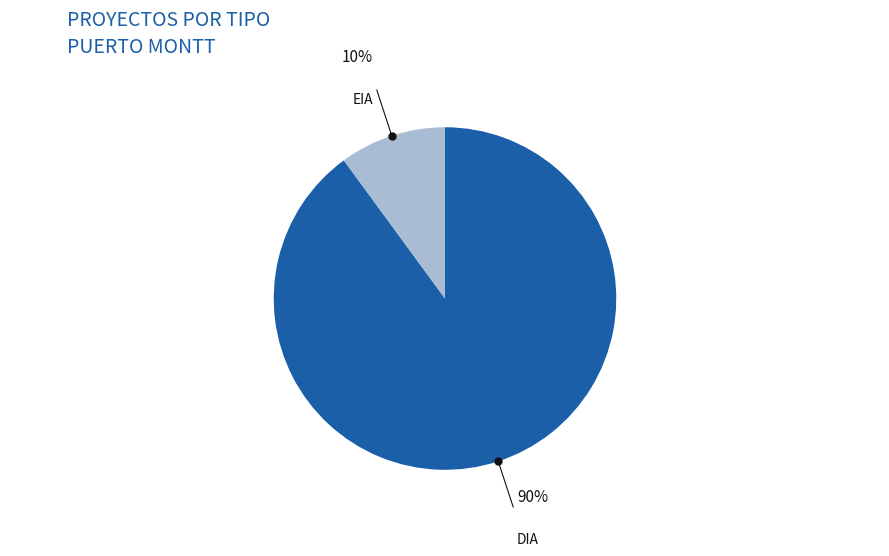

Combined, do DIA and EIA account for over 50%?

Yes